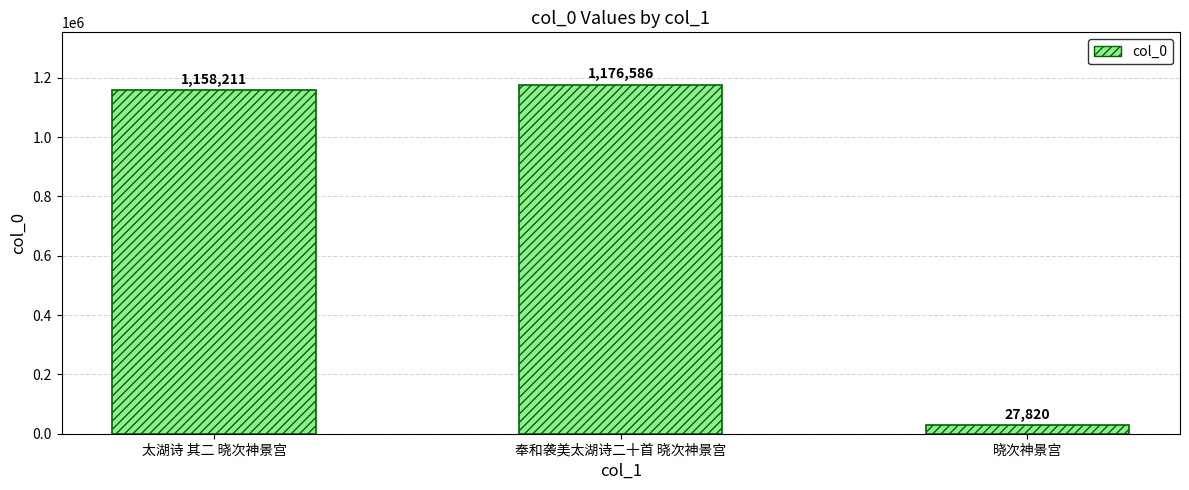

Between 太湖诗 其二 晓次神景宫 and 晓次神景宫, which is larger?

太湖诗 其二 晓次神景宫